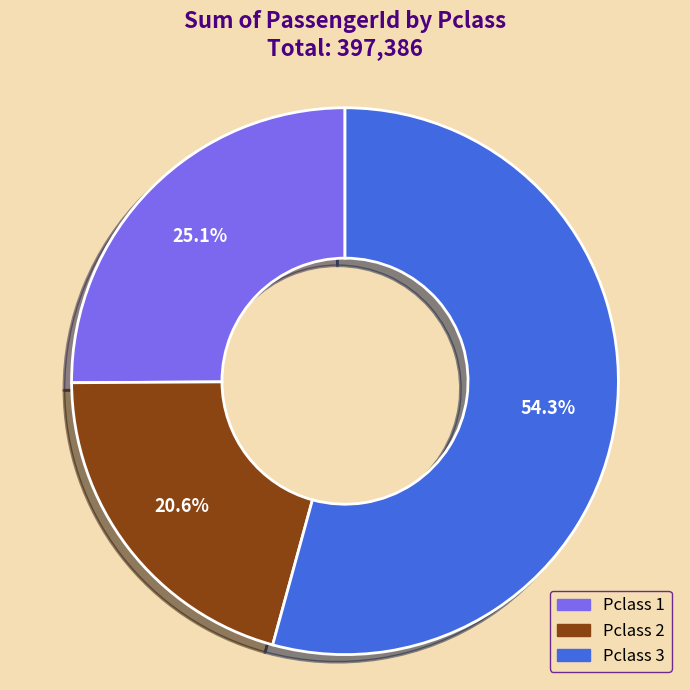

Which slice represents more than half of the pie?

Pclass 3